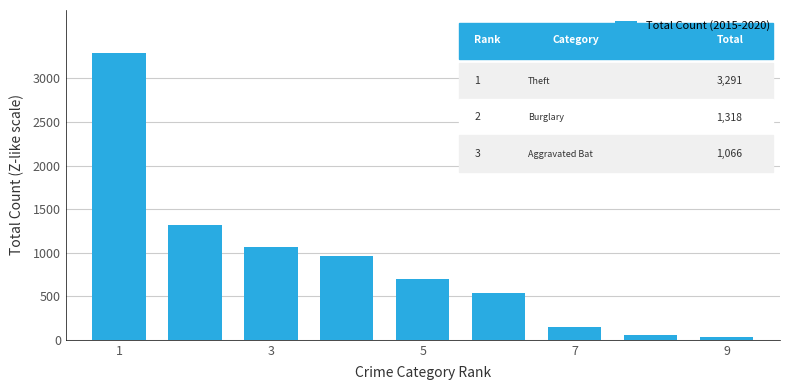

Does the chart contain stacked bars?

No